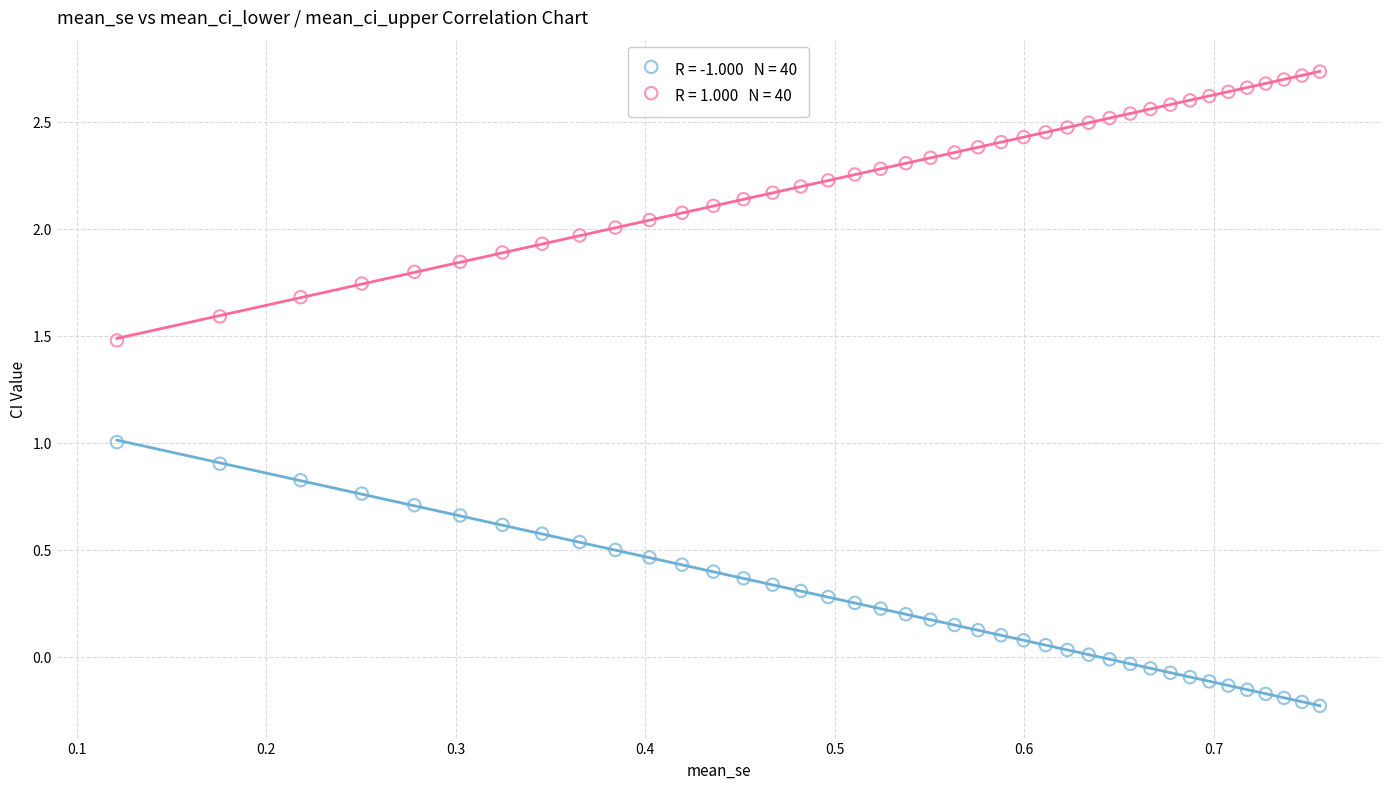

Across all data points, what is the range of X values (max minus min)?

0.6